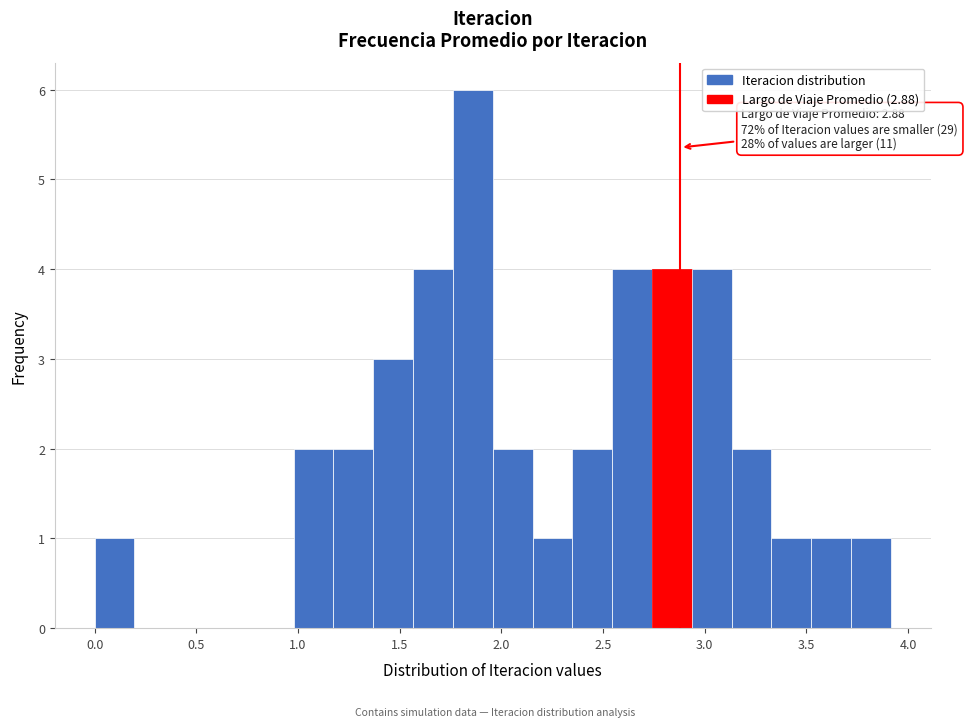

Read against the x-axis, roughly where is the centre of the tallest bar?

1.85